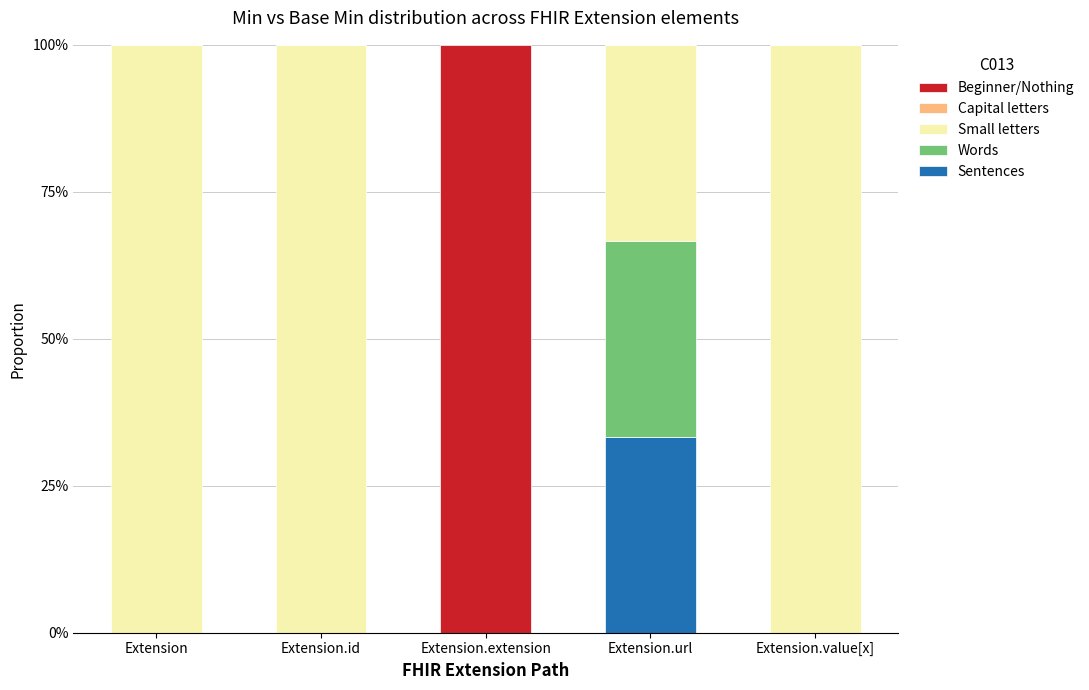

Reading right to left, list the values for the Sentences series.

Extension.value[x]=0.0	Extension.url=33.3	Extension.extension=0.0	Extension.id=0.0	Extension=0.0